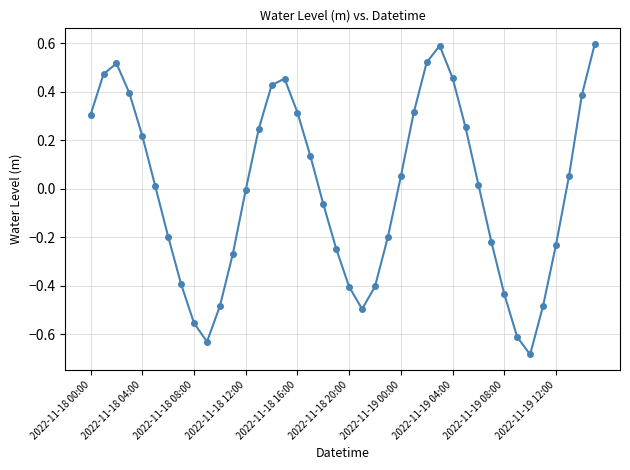

What is the maximum value shown in the chart?

0.6